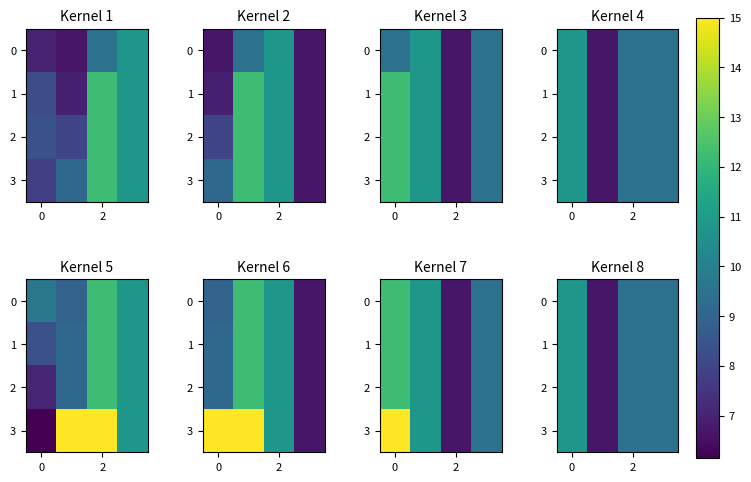

How many values in the 0 series are below 9?

1